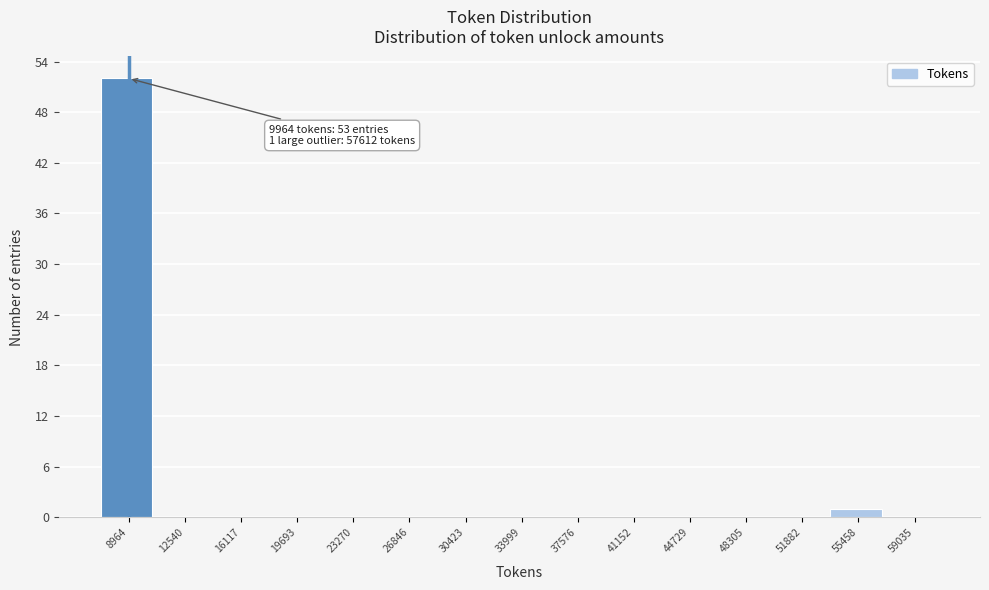

Reading left to right, extract all data points from this chart.

8964=52	12540=0	16117=0	19693=0	23270=0	26846=0	30423=0	33999=0	37576=0	41152=0	44729=0	48305=0	51882=0	55458=1	59035=0